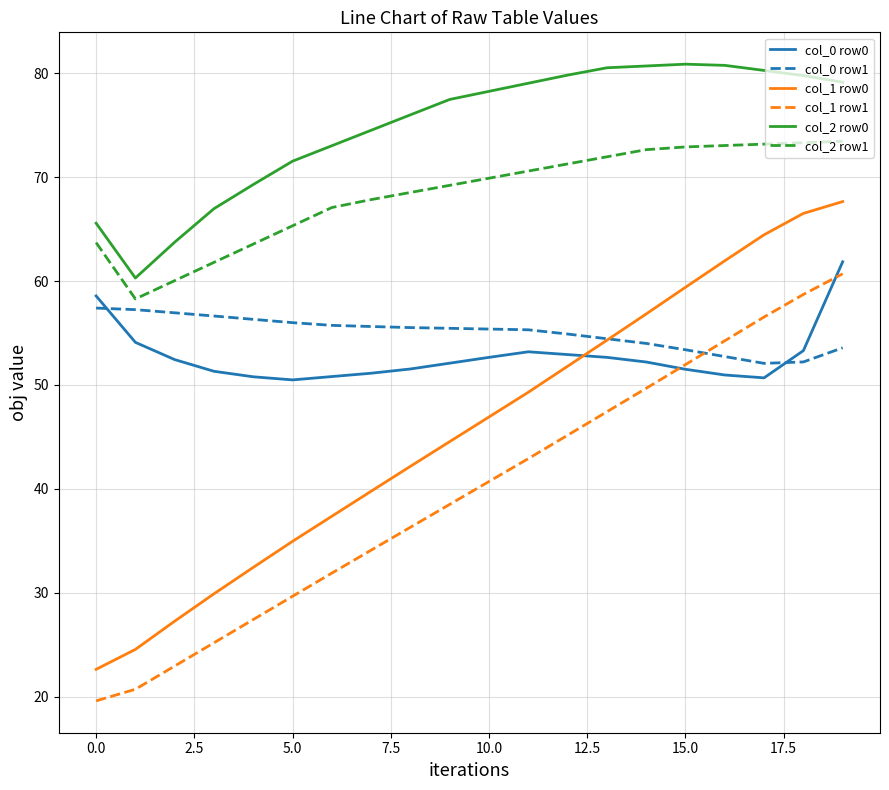

True or false: col_1 row0 has more than 2 points higher than both neighbors.

False